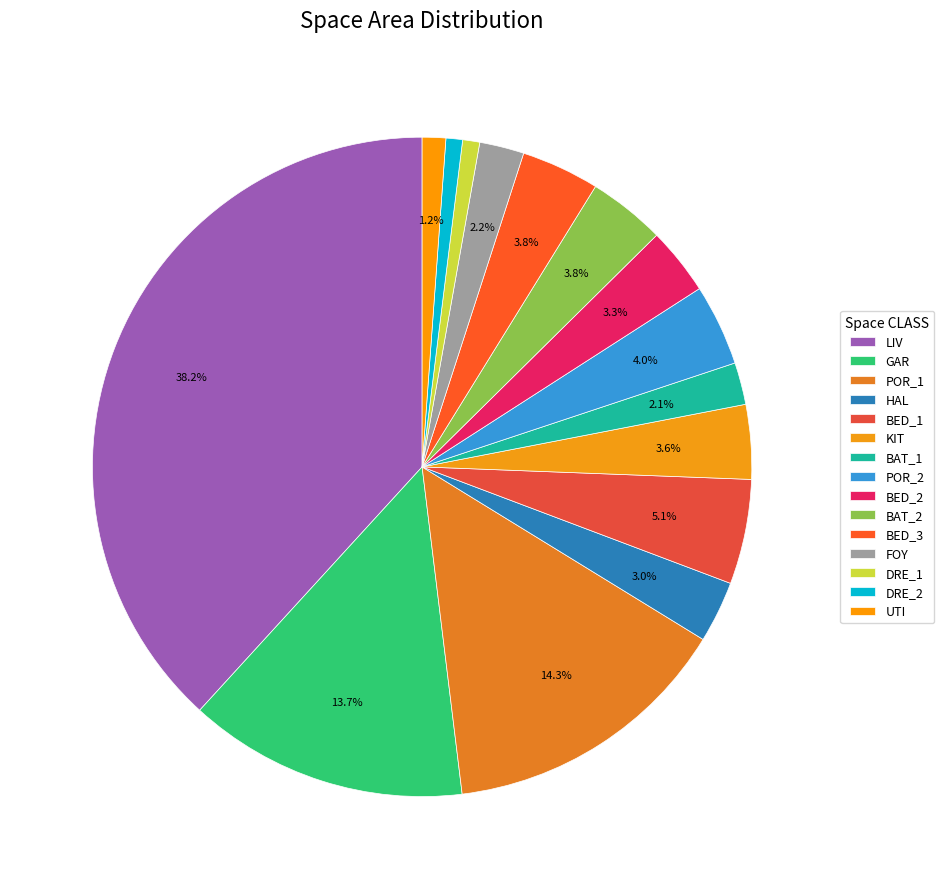

How many slices are in this pie chart?

15